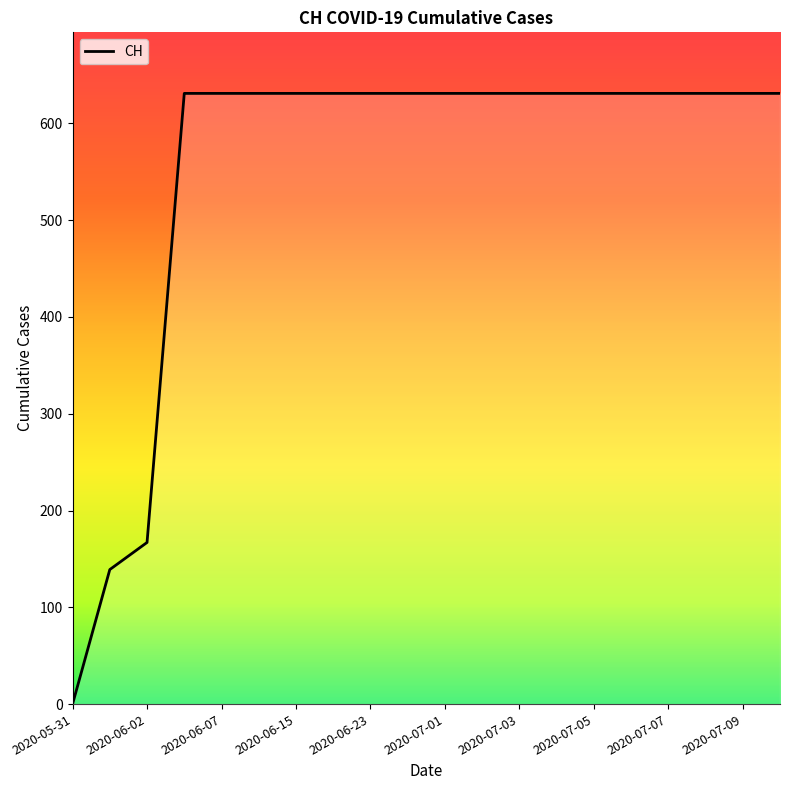

What is the greatest value displayed?

631